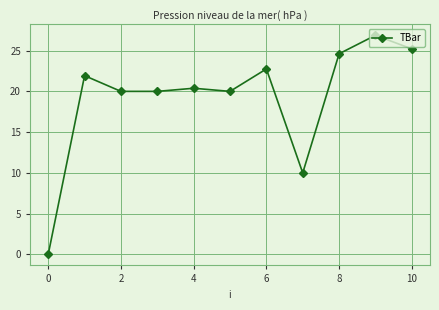

What is the difference between the maximum and minimum values?

26.9